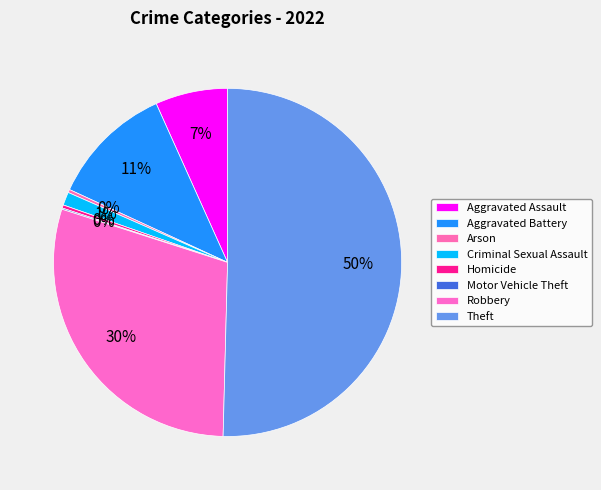

To the nearest percent, what is the average slice percentage?

12%